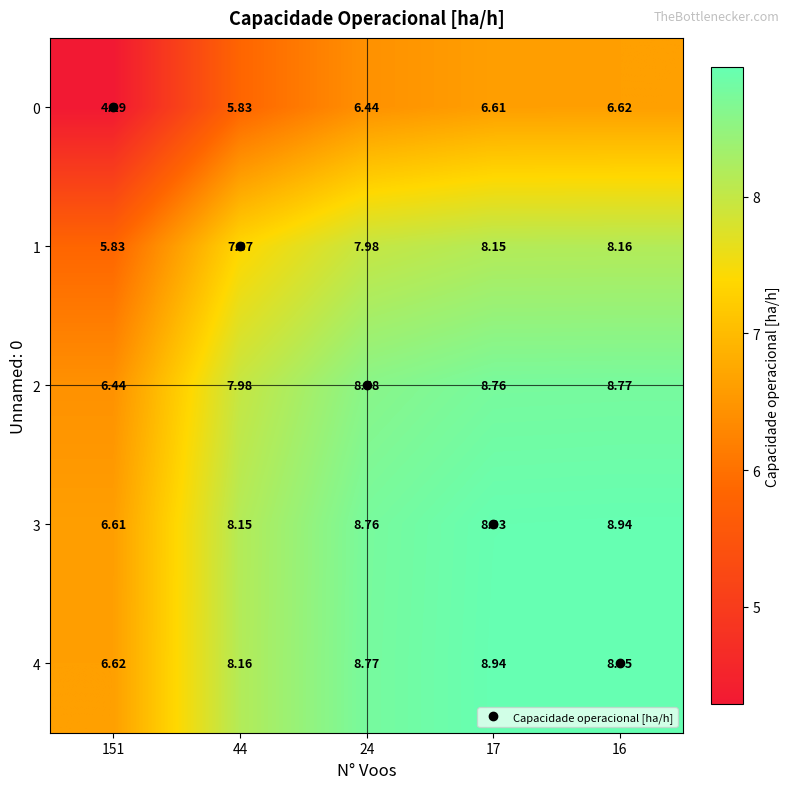

Is the value of 3 at 151 greater than the value of 2 at 17?

No